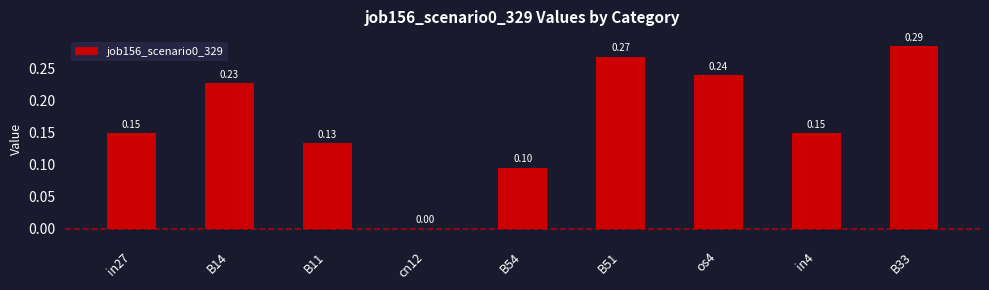

What is the sum of the values at B51 and os4?

0.5